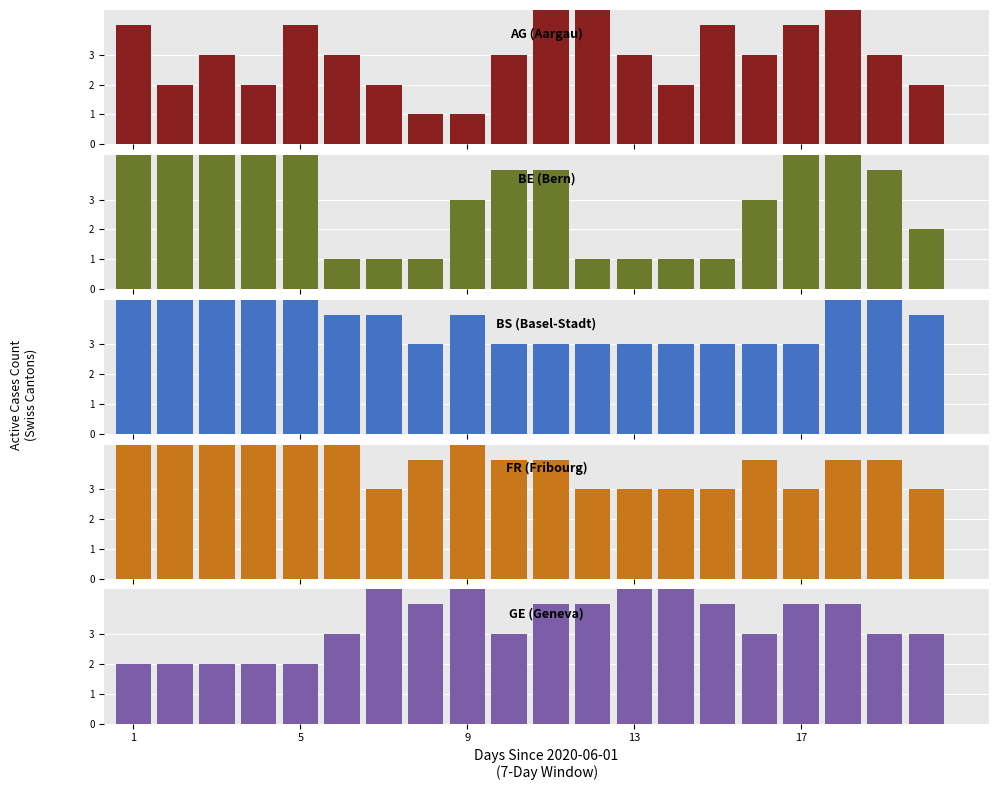

What is the sum of the FR (Fribourg) values at 5 and 9?

9